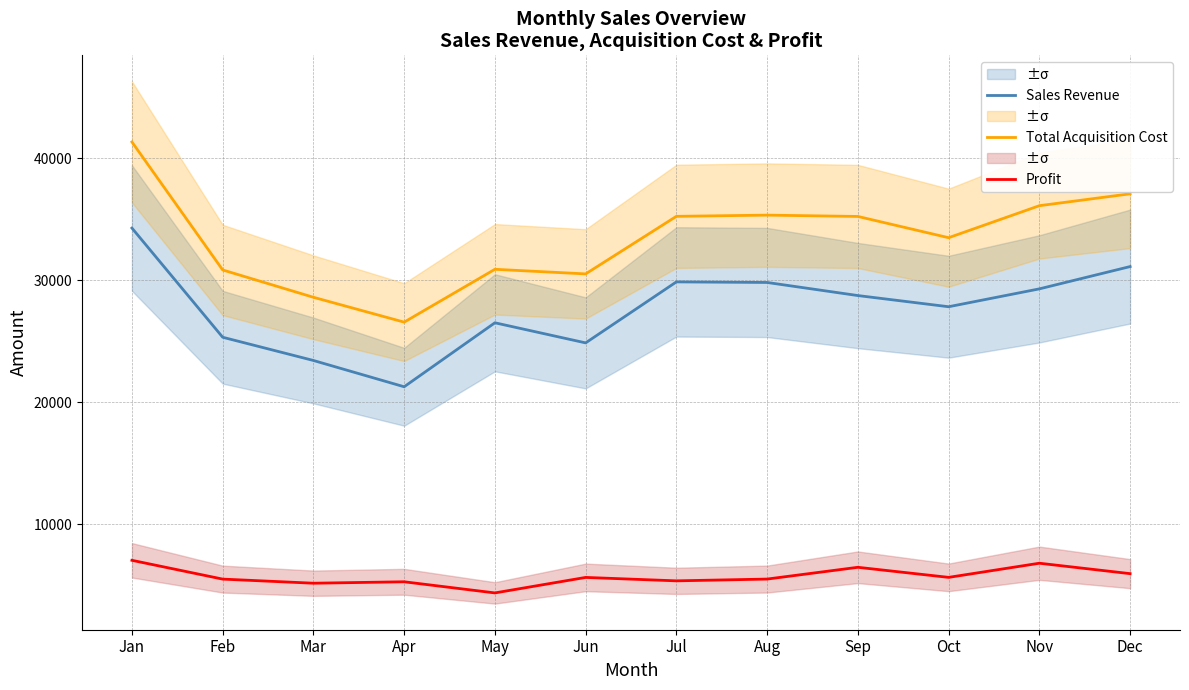

Does the chart display data point markers on the line(s)?

No